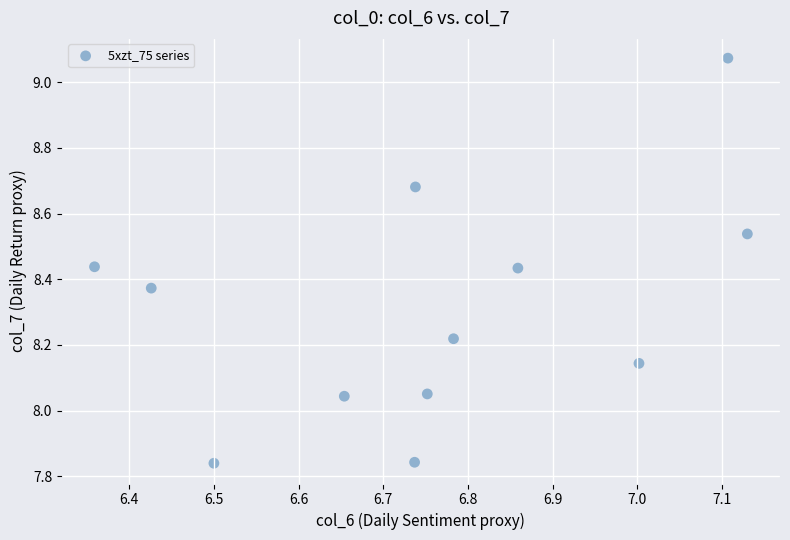

What is the range of X values (max minus min)?

0.8